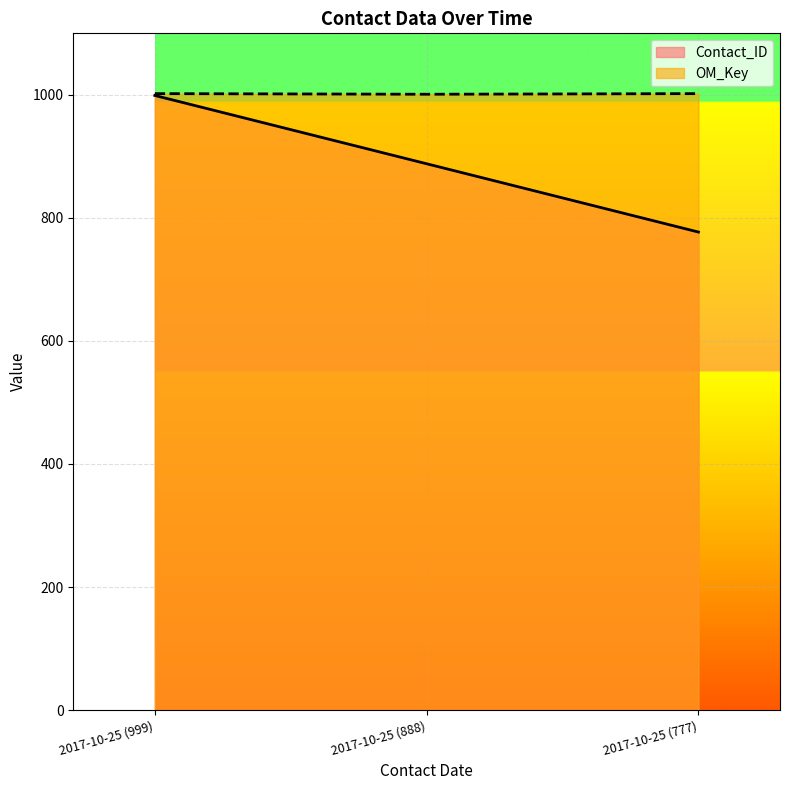

Does the chart display data point markers on the line(s)?

No